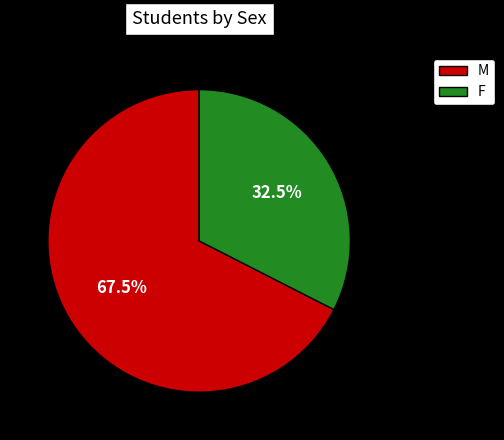

Rank the categories by value from highest to lowest.

M, F